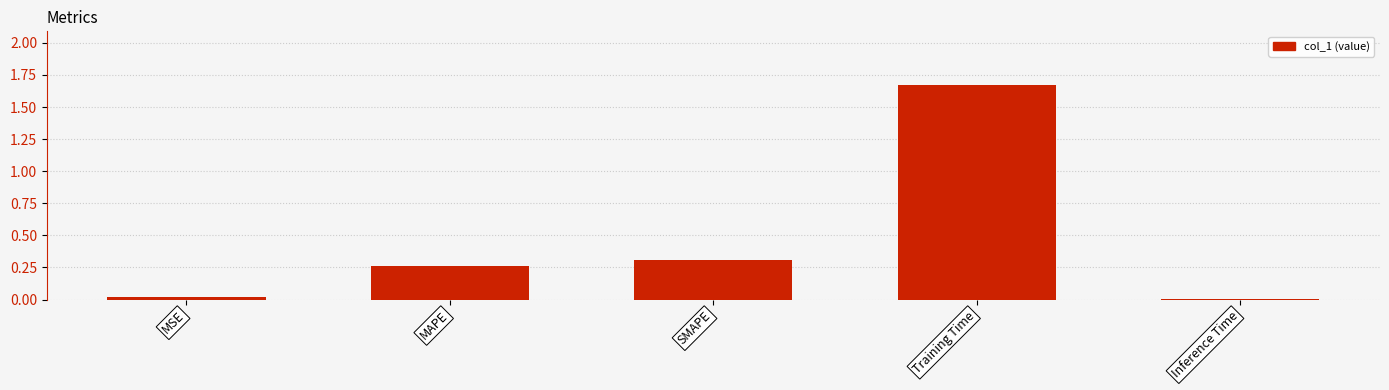

The chart shows a value of 0.5 at SMAPE. True or false?

False